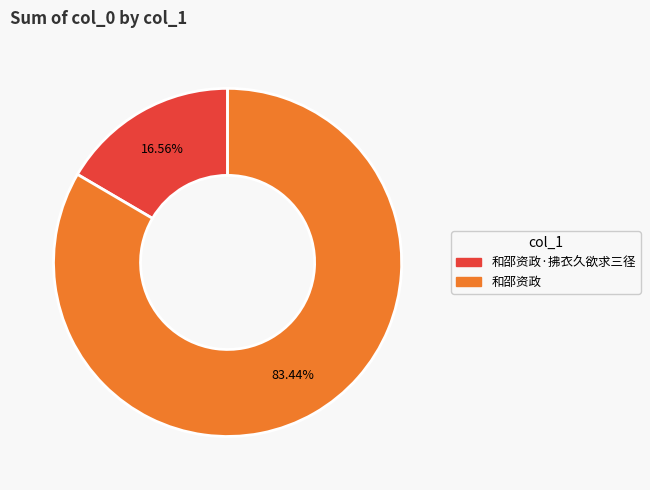

How many slices are in this pie chart?

2